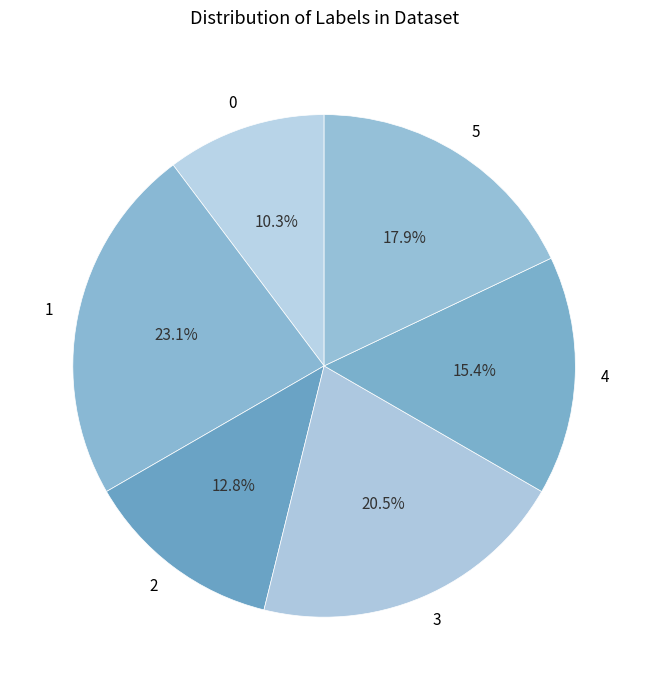

What is the total percentage of 0 and 3?

30.8%